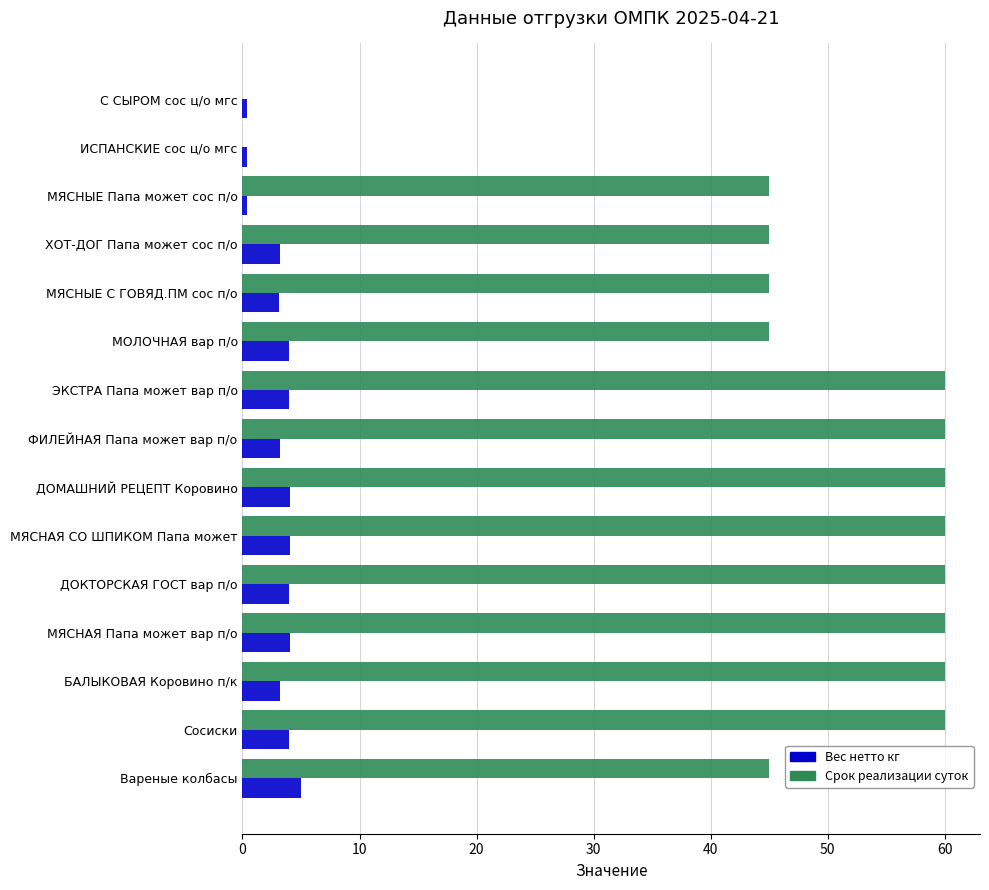

What value does the Вес нетто кг series have at Сосиски?

4.0